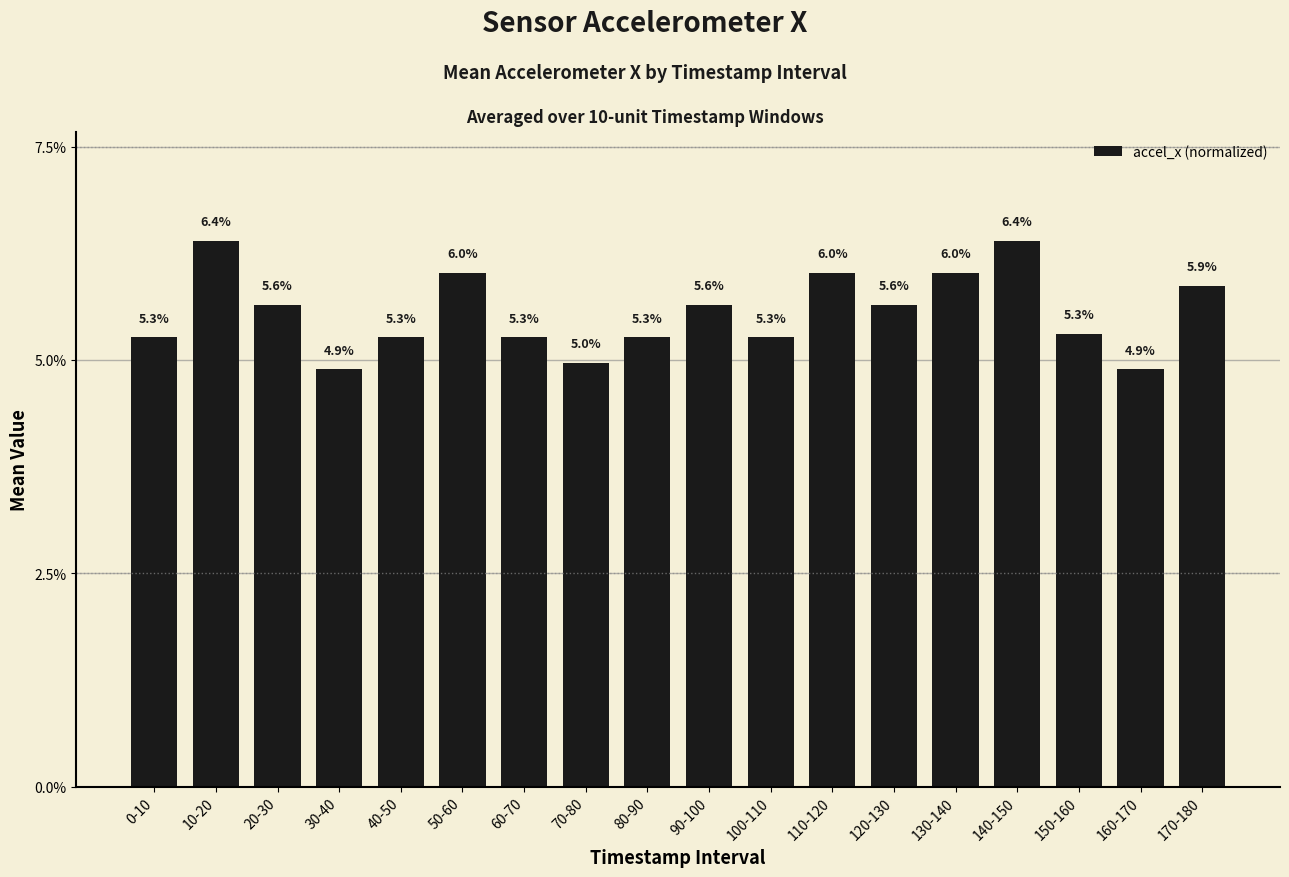

What is the smallest value displayed?

4.9